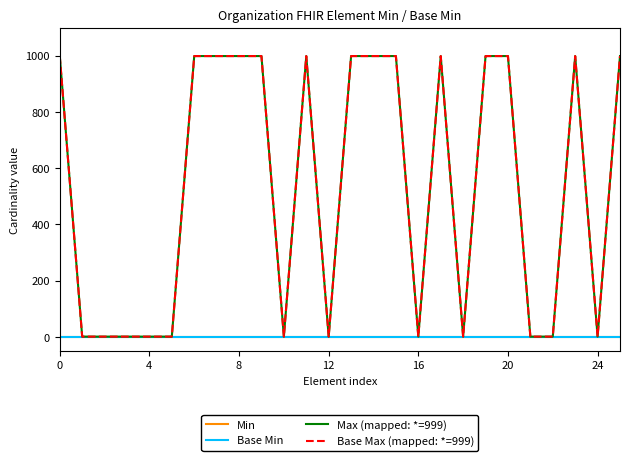

Is this an area chart (filled region under the line)?

No